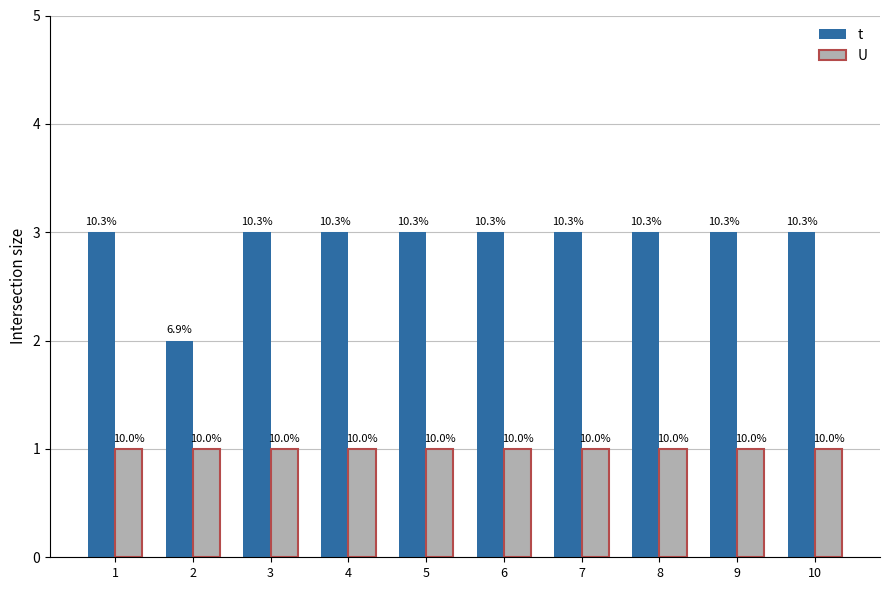

Which has a higher value, 3 or 4?

3